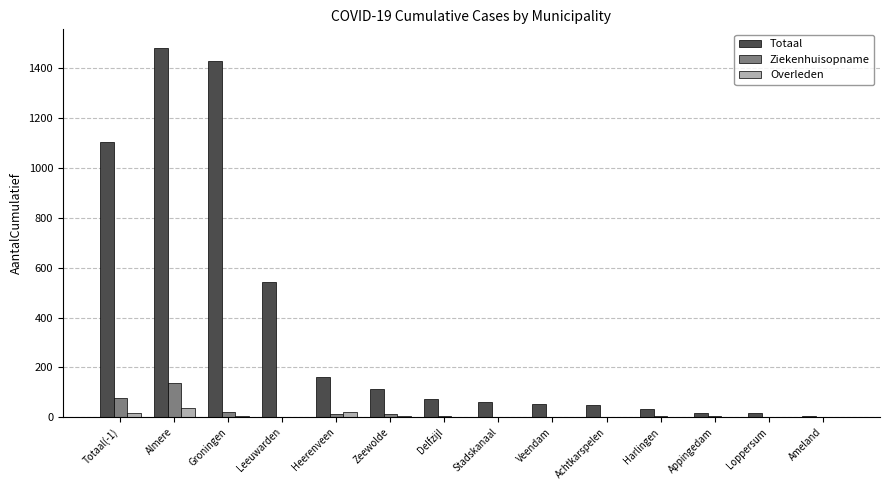

Which series has the largest total across all categories?

Totaal